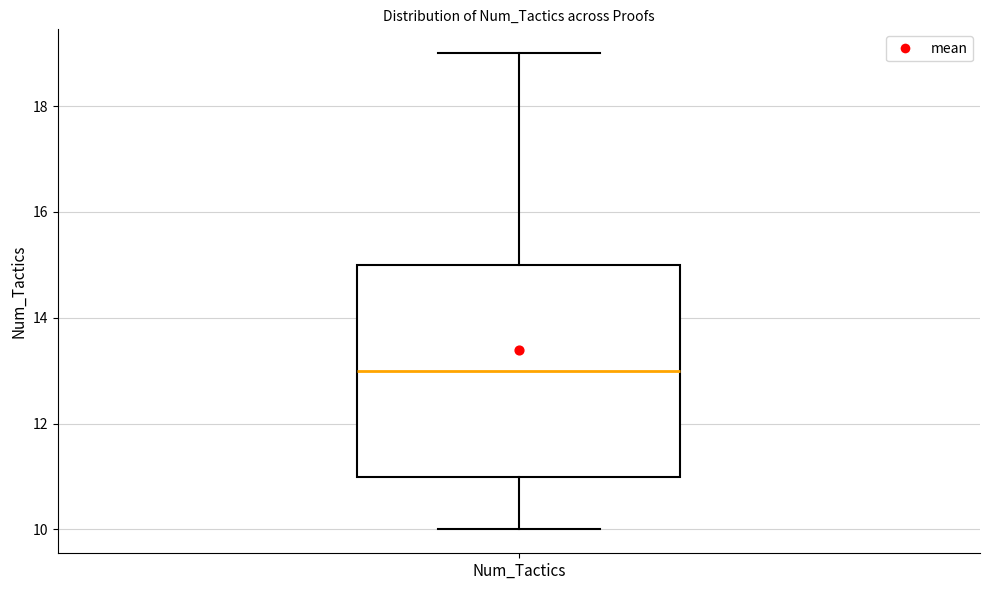

Where is the lower edge of the box for Num_Tactics on the y-axis? The values are not printed on the chart, so give them approximately, as read against the axis.

11